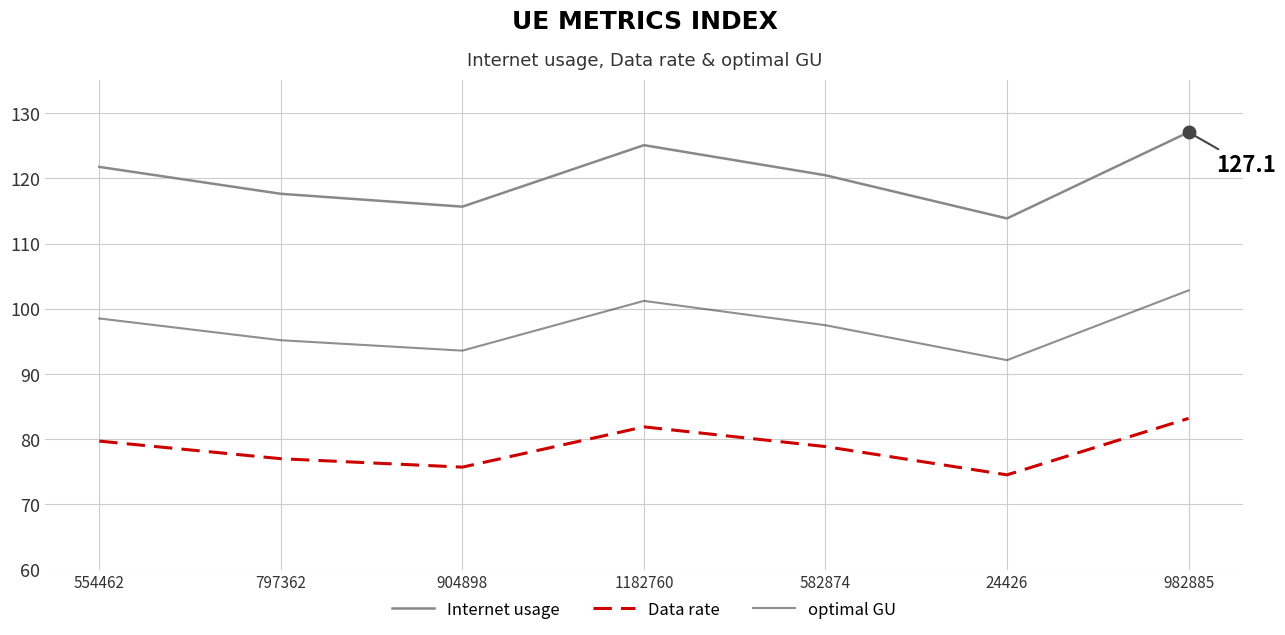

What is the total value across all series at 554462?

300.0